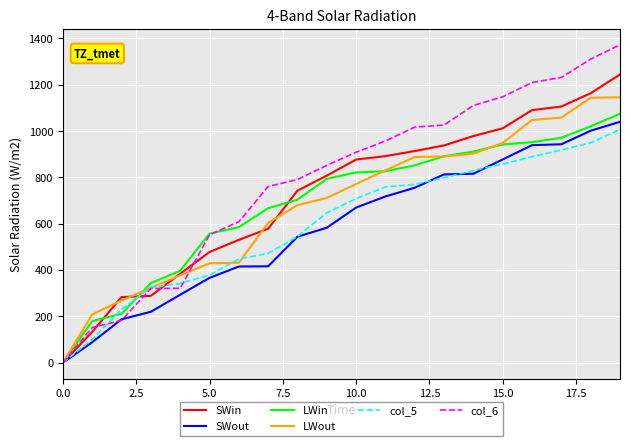

What is the highest value of the col_6 series?

1372.6